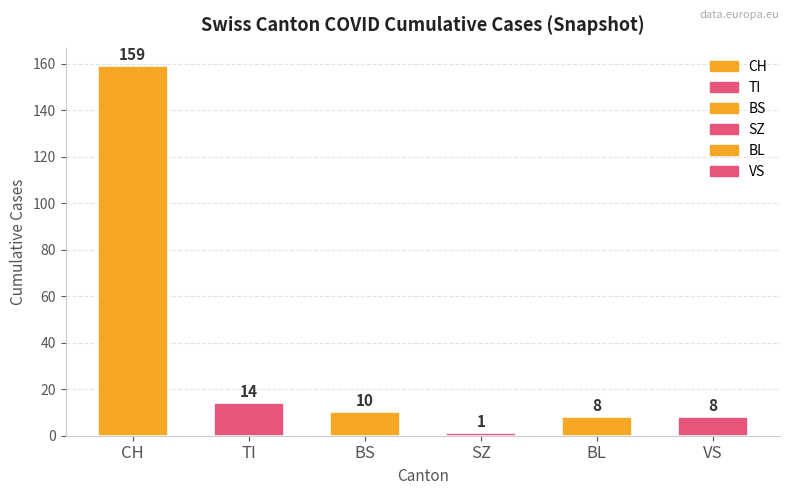

Count the number of data series in this chart.

6